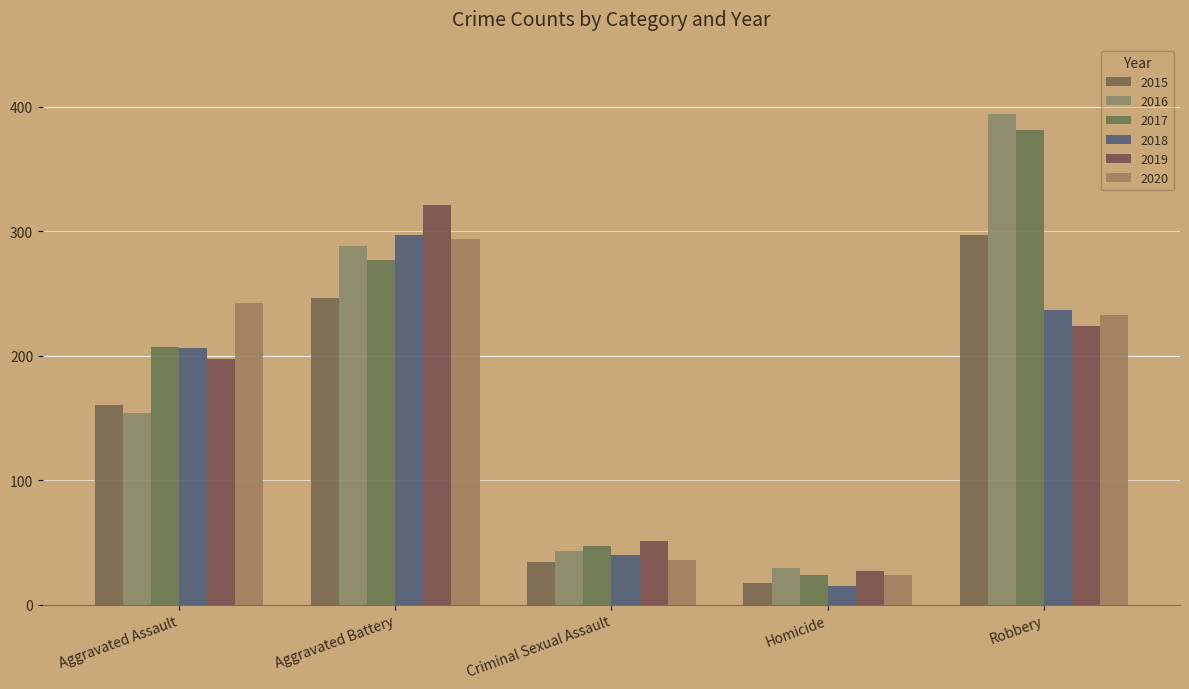

Are the bars horizontal?

No